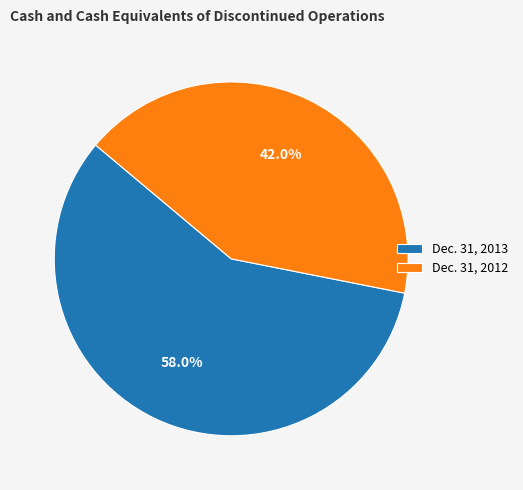

What is the smallest slice in the pie chart?

Dec. 31, 2012